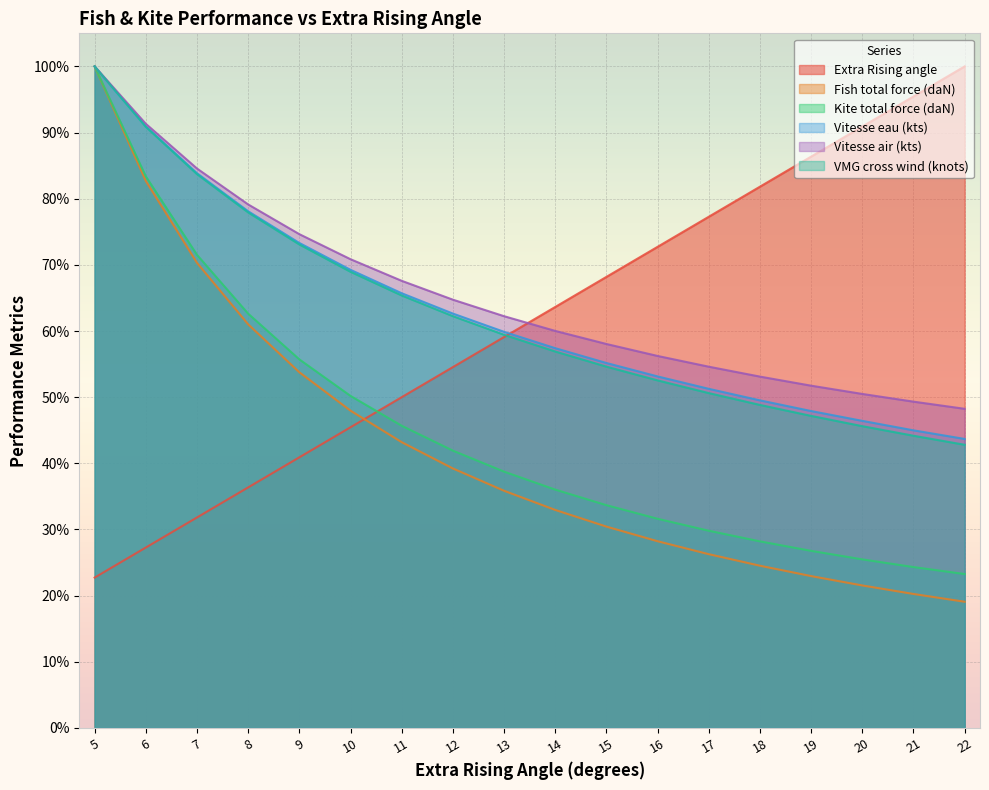

What is the difference between the second highest and minimum values in the VMG cross wind (knots) series?

48.1